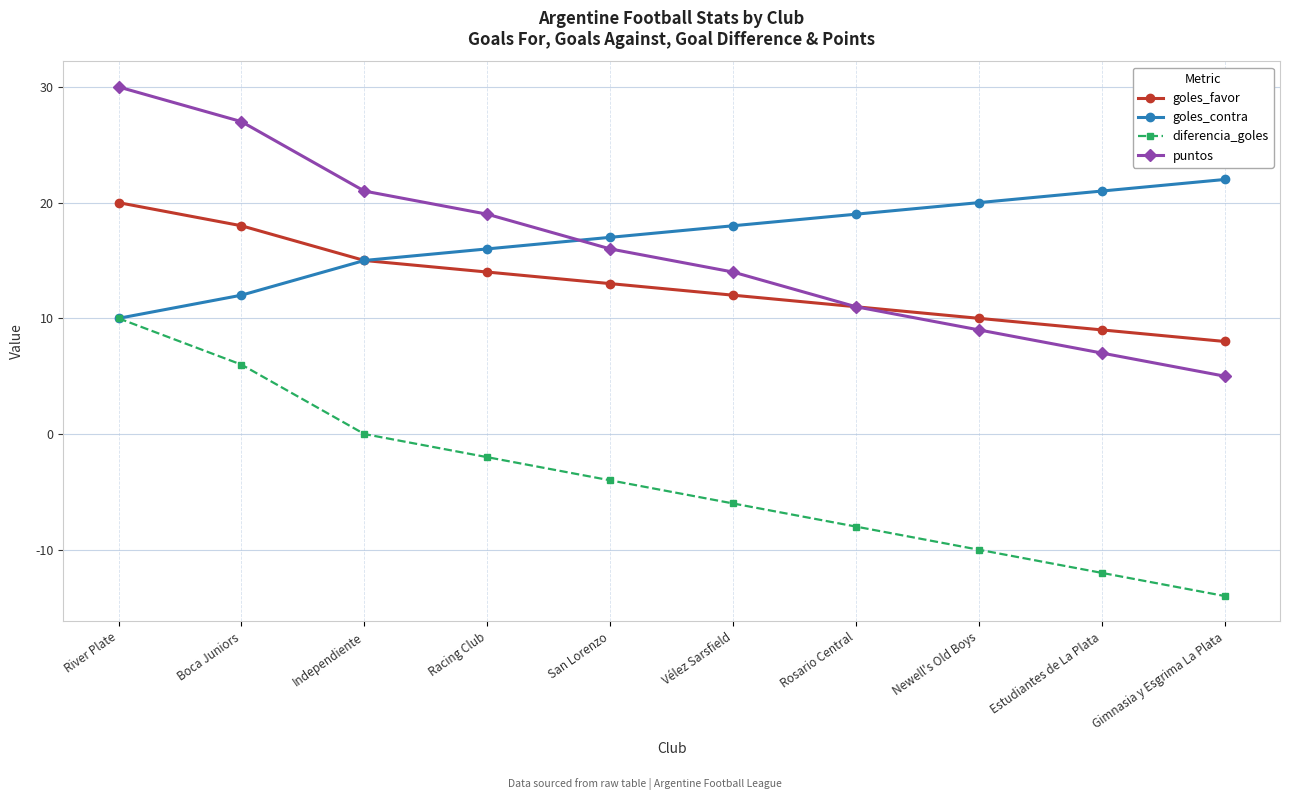

Which category has the lowest value in the diferencia_goles series?

Gimnasia y Esgrima La Plata